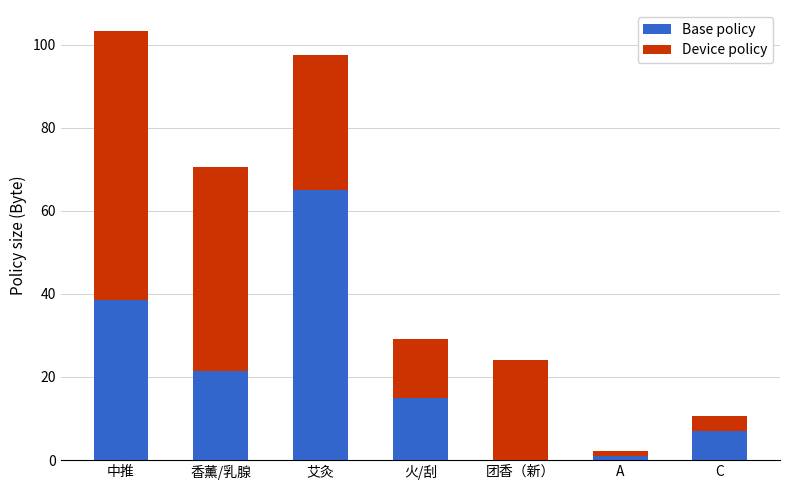

The value of Base policy at 中推 is 14.6. True or false?

False